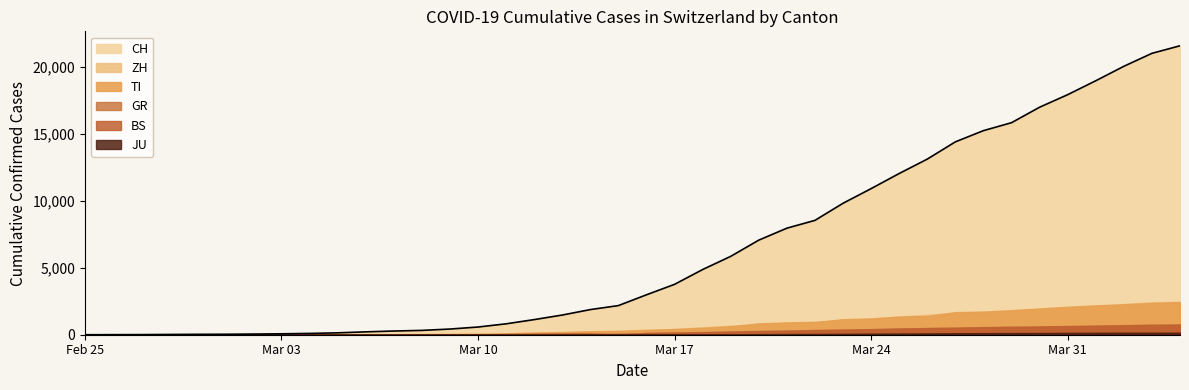

Between 2020-03-15 and 2020-03-17, which series saw the biggest shift?

CH